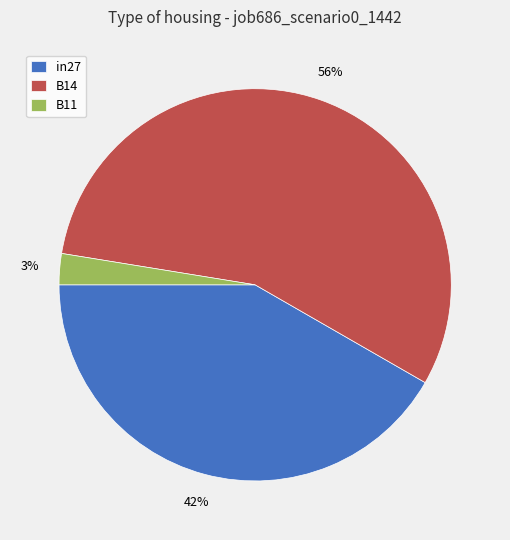

How many segments does this pie chart have?

3